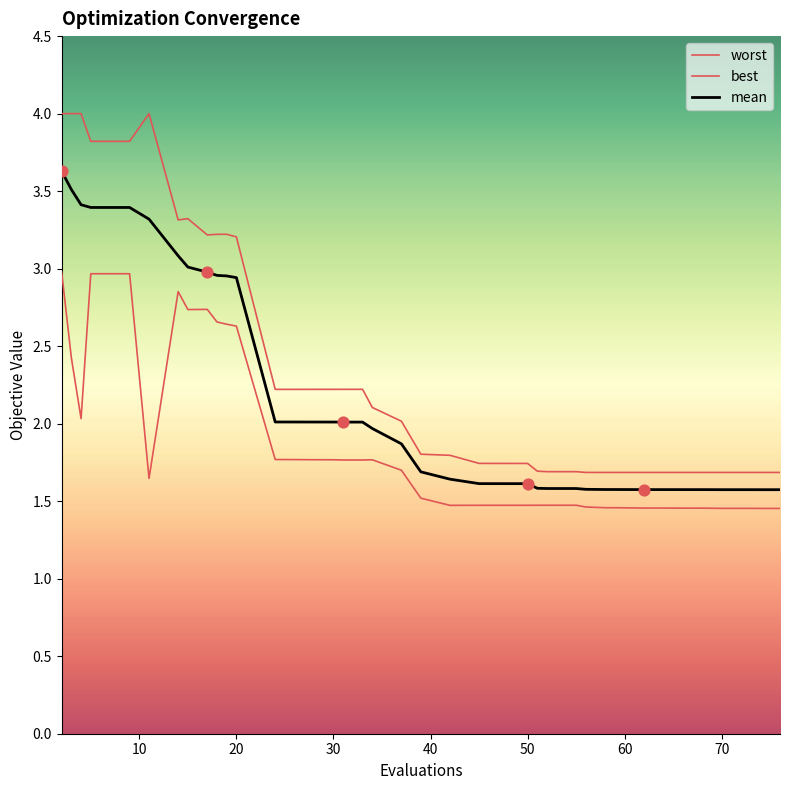

Does the chart have visible grid lines?

No